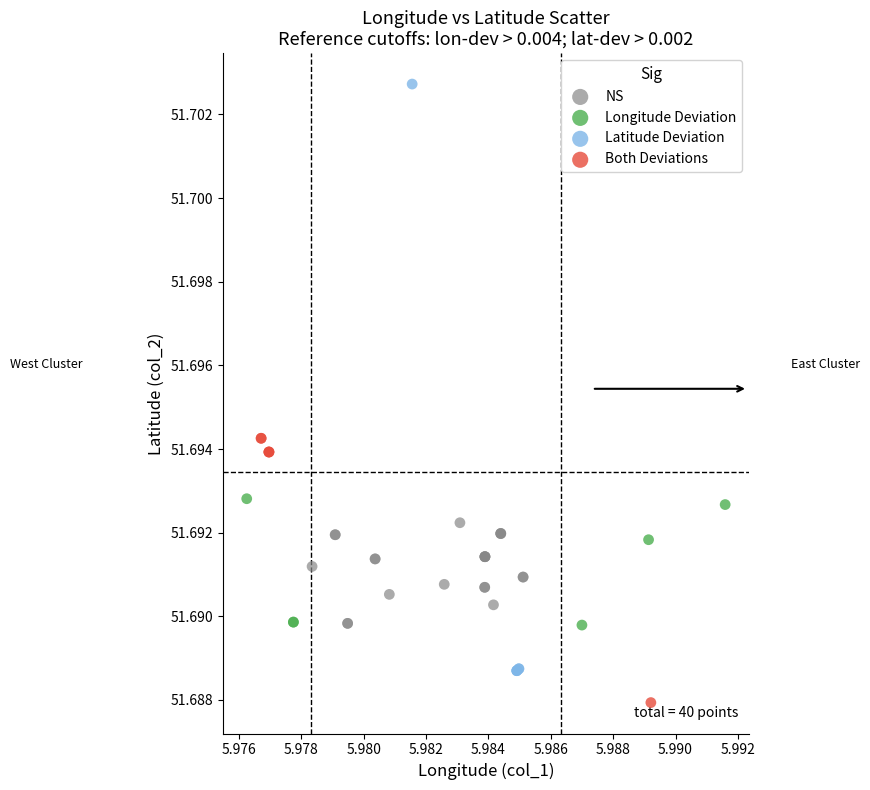

Which series has the largest Y range (max minus min)?

Latitude Deviation